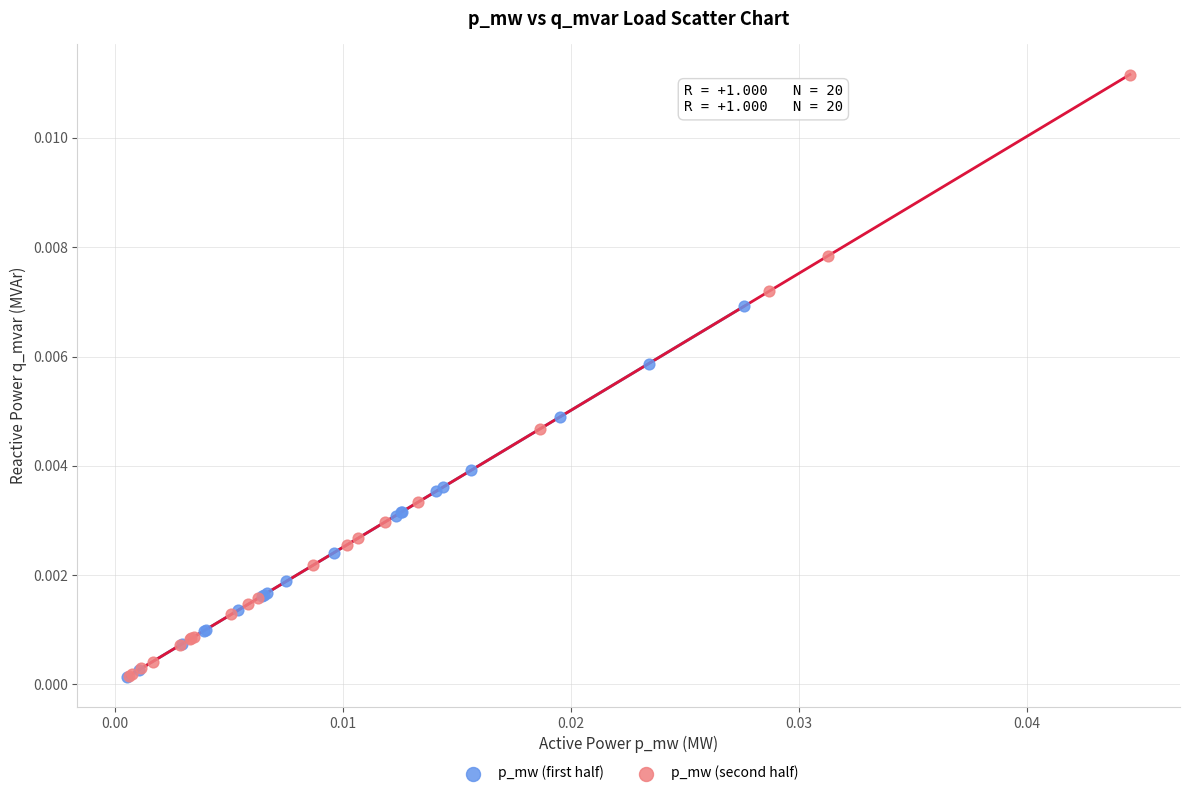

What are all the series names shown in the legend?

p_mw (first half), p_mw (second half)